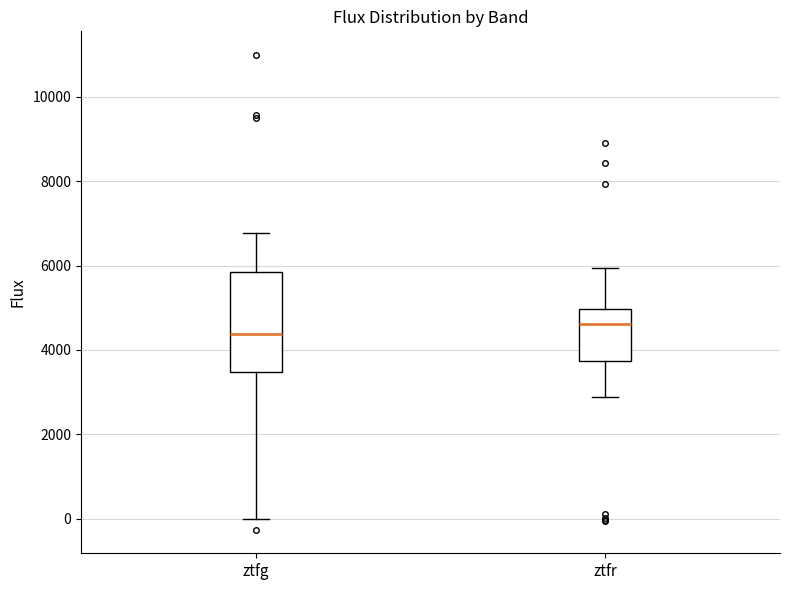

Where is the upper edge of the box for ztfg on the y-axis? The values are not printed on the chart, so give them approximately, as read against the axis.

5800